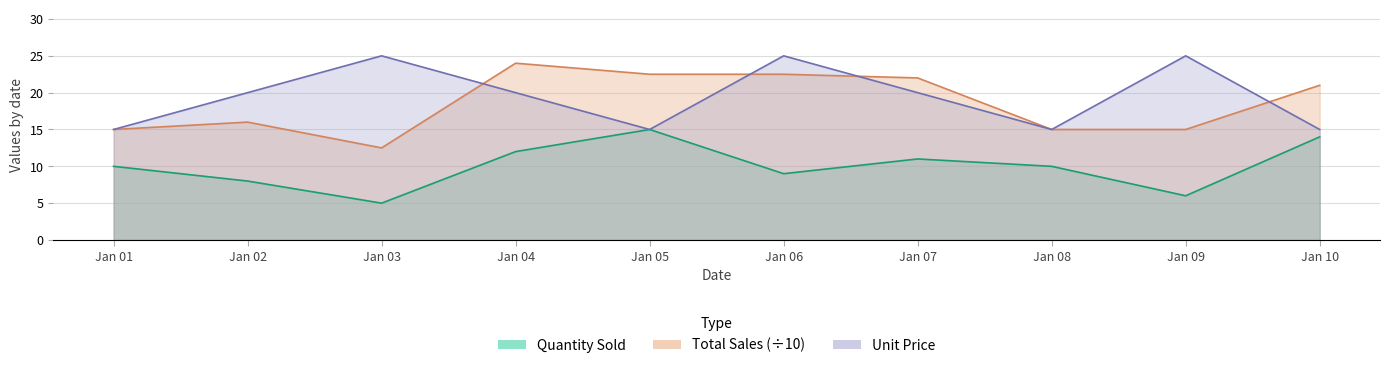

What is the value of the Unit Price point at the 6th from the left?

25.0